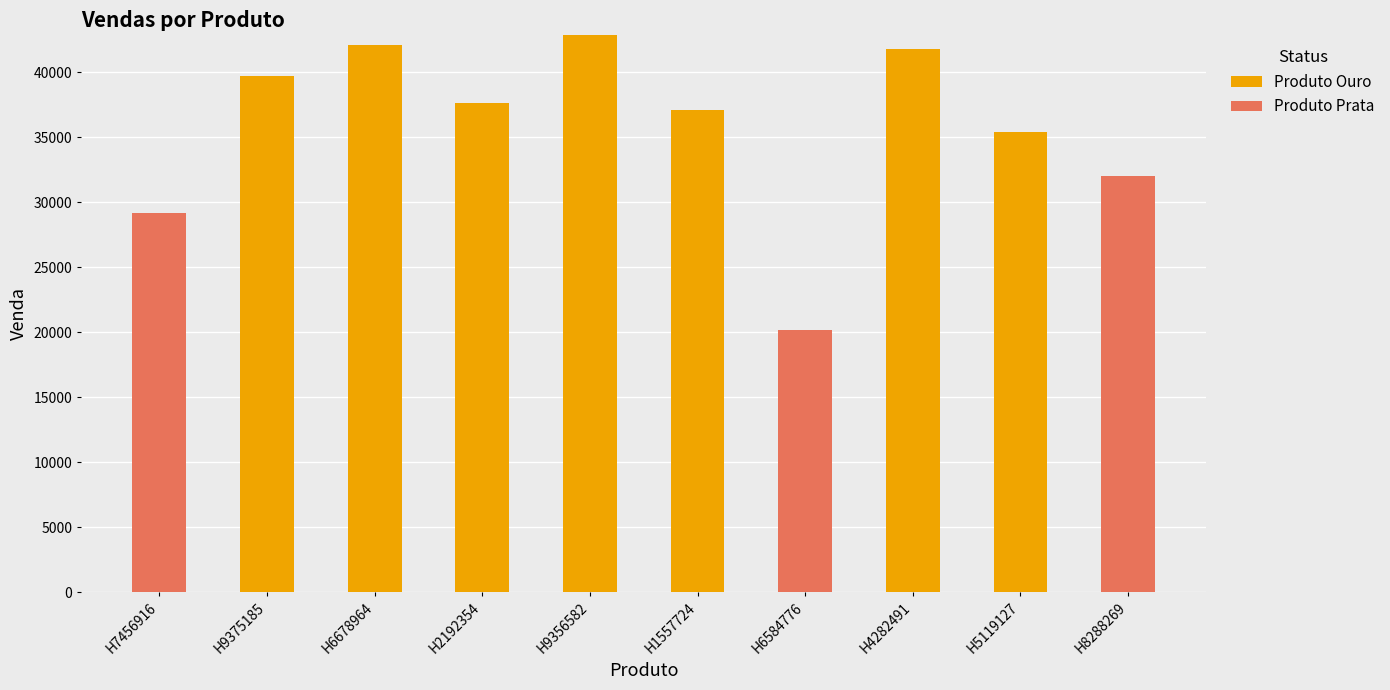

At which category is the sum across all series the highest?

H9356582